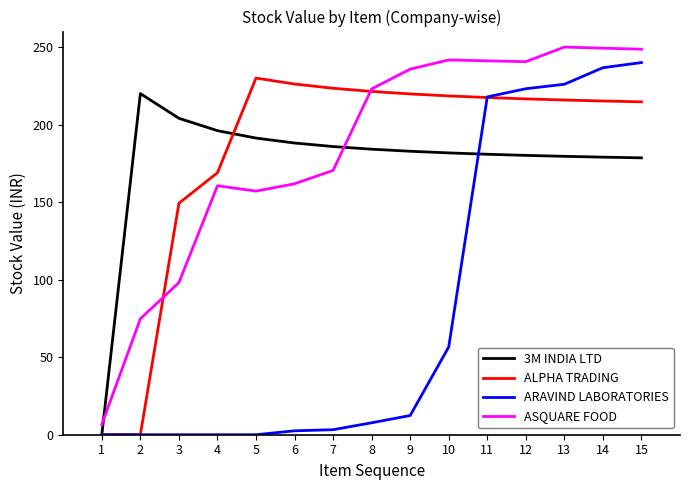

What is the maximum value shown in the chart?

250.0